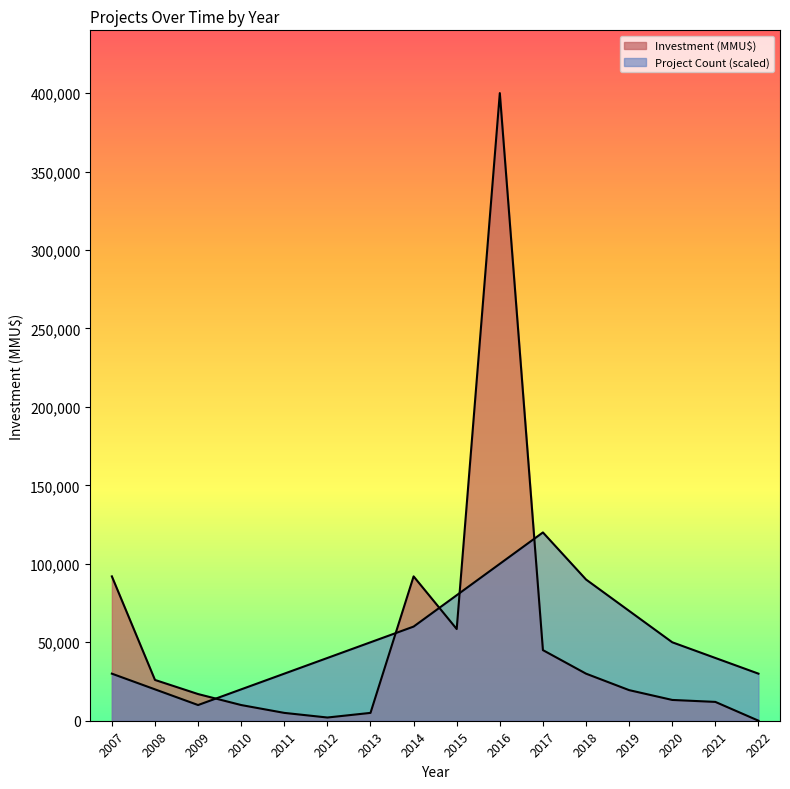

At which category does Project Count reach its first local valley?

2009